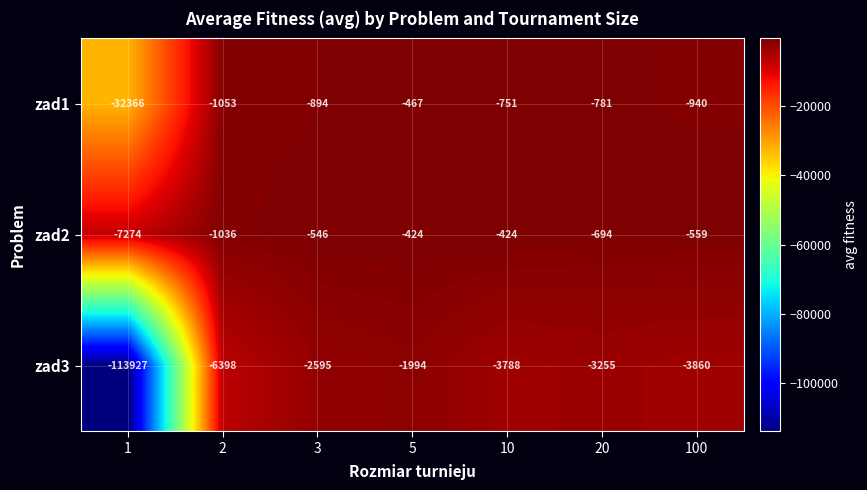

What is the smallest value displayed?

-113927